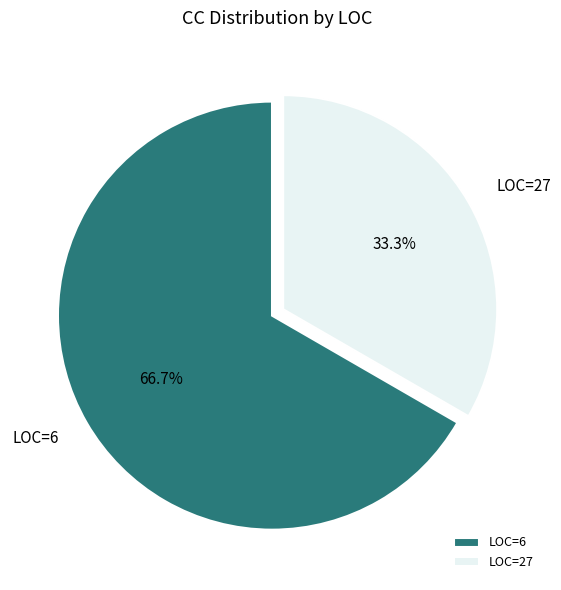

How many segments does this pie chart have?

2